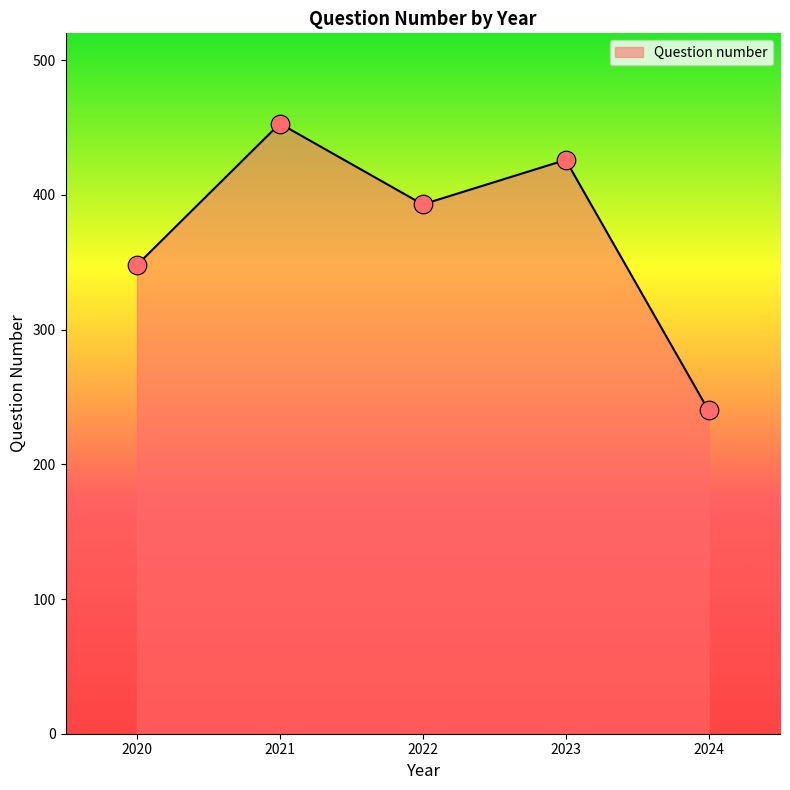

Between 2023 and 2021, which is larger?

2021